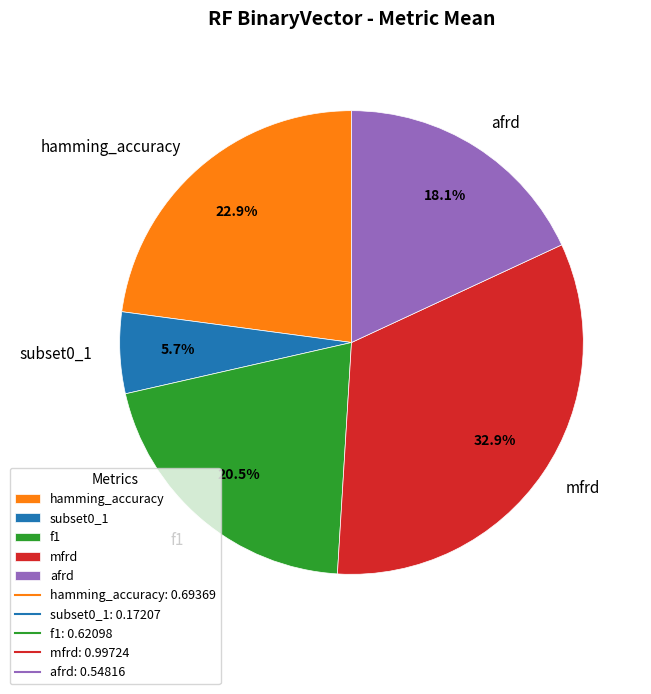

To the nearest percent, what is the difference between the largest and smallest slice percentages?

27%